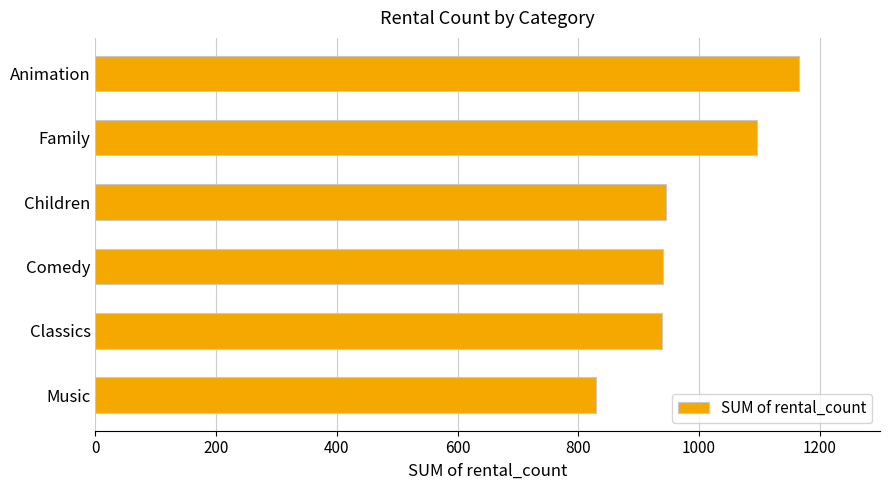

Approximately how many times larger is the value at Family compared to Children?

1.2